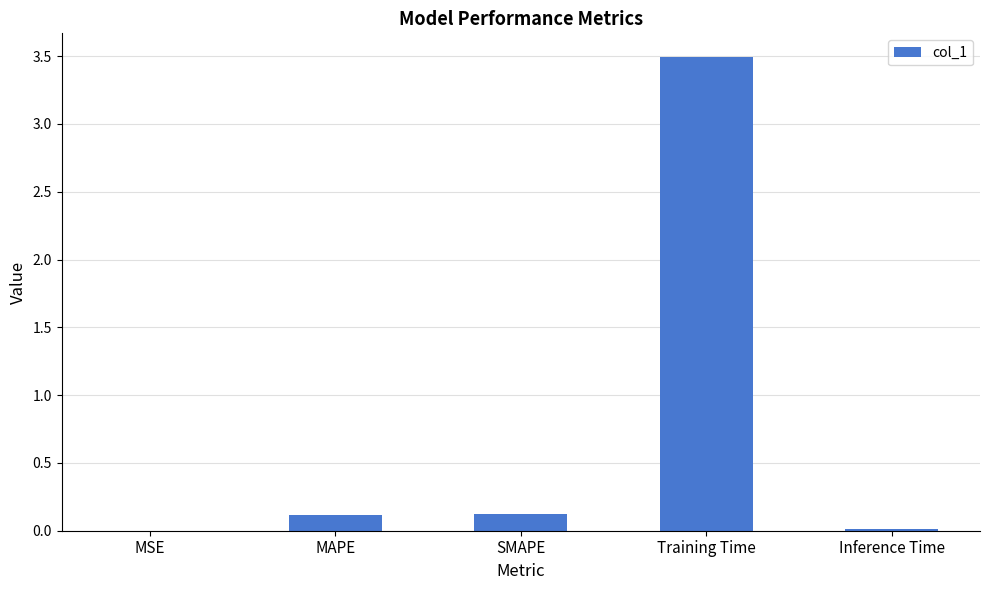

Is it true that the value at Inference Time is 0.0?

True